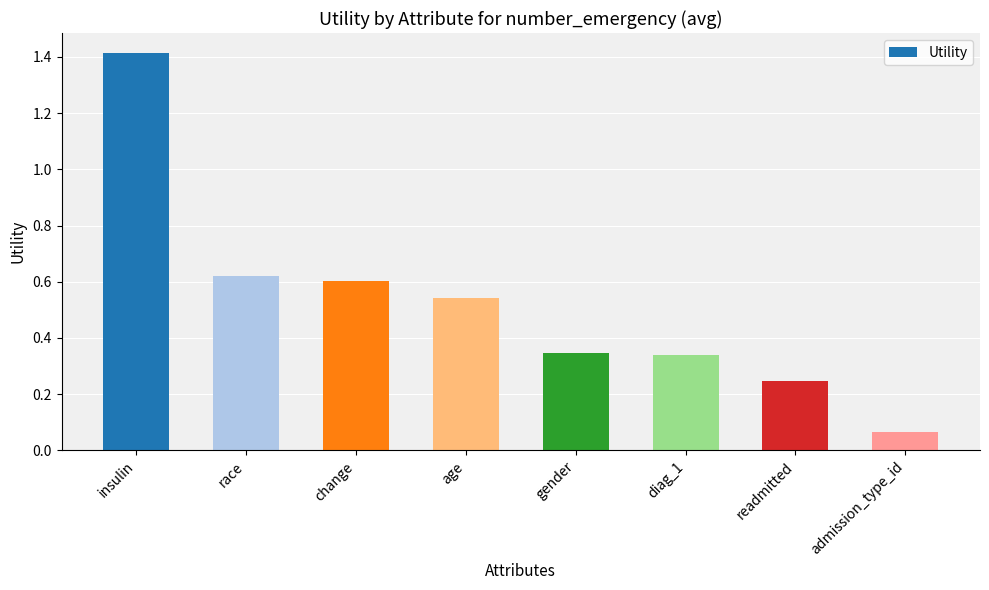

The chart shows a value of 0.6 at race. True or false?

True